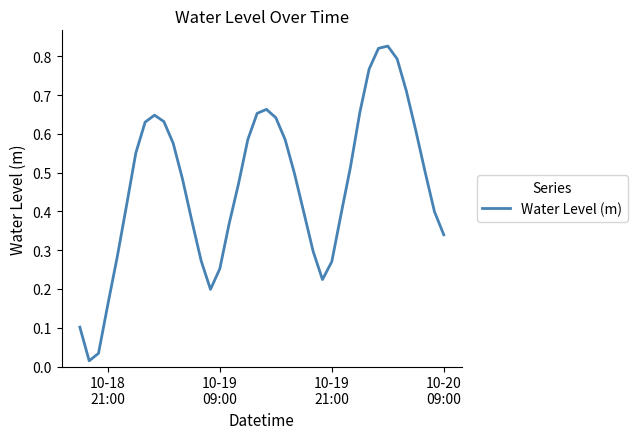

How many lines are shown in the chart?

1